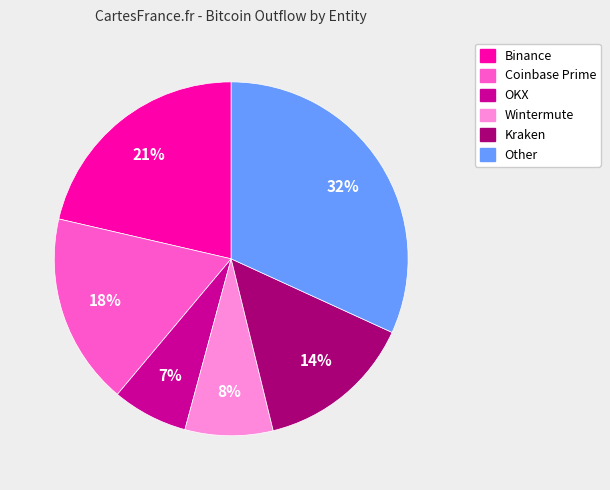

To the nearest percent, what is the average slice percentage?

17%